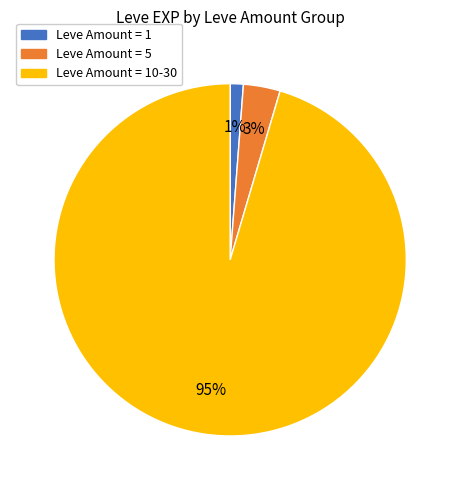

To the nearest percent, what is the average slice percentage?

33%